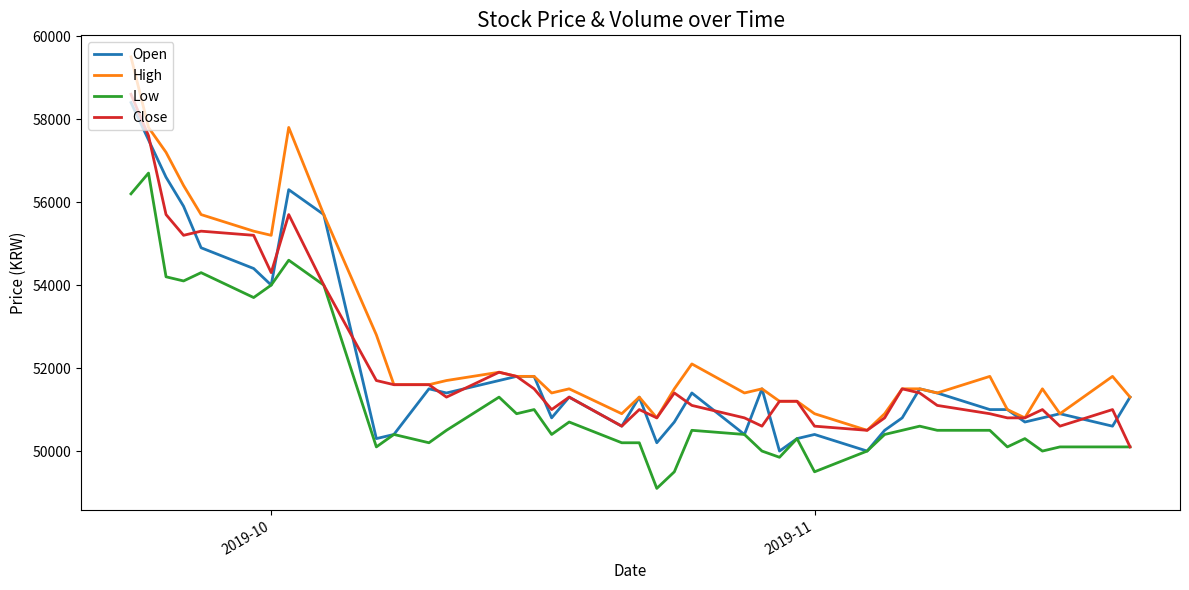

What is the sum of all Close values?

2085100